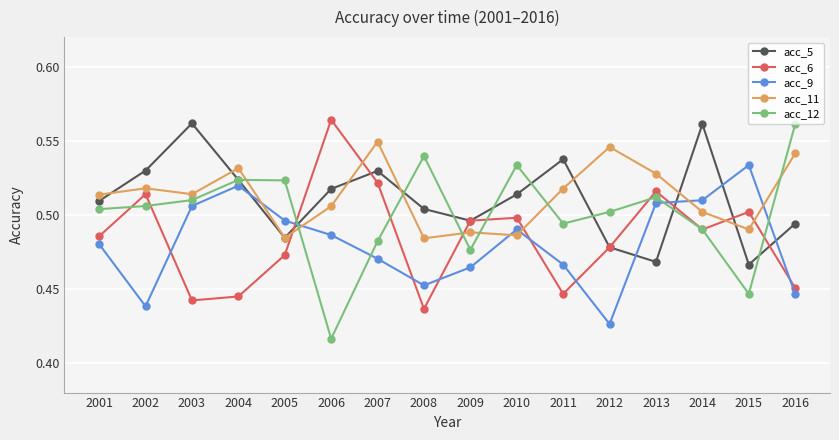

Which series changed the most between 2005 and 2009?

acc_12